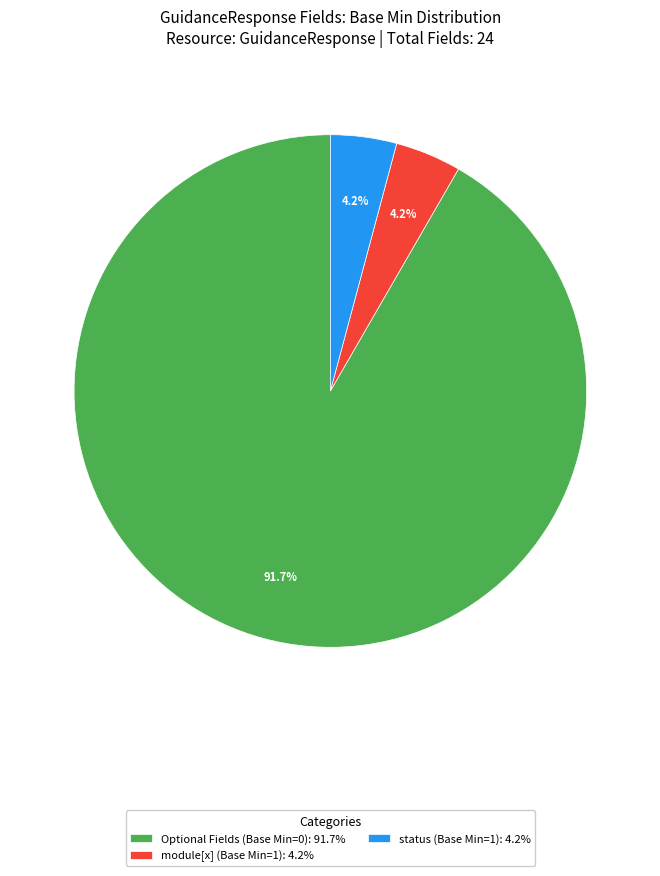

Is there any slice that represents more than half of the pie?

Yes